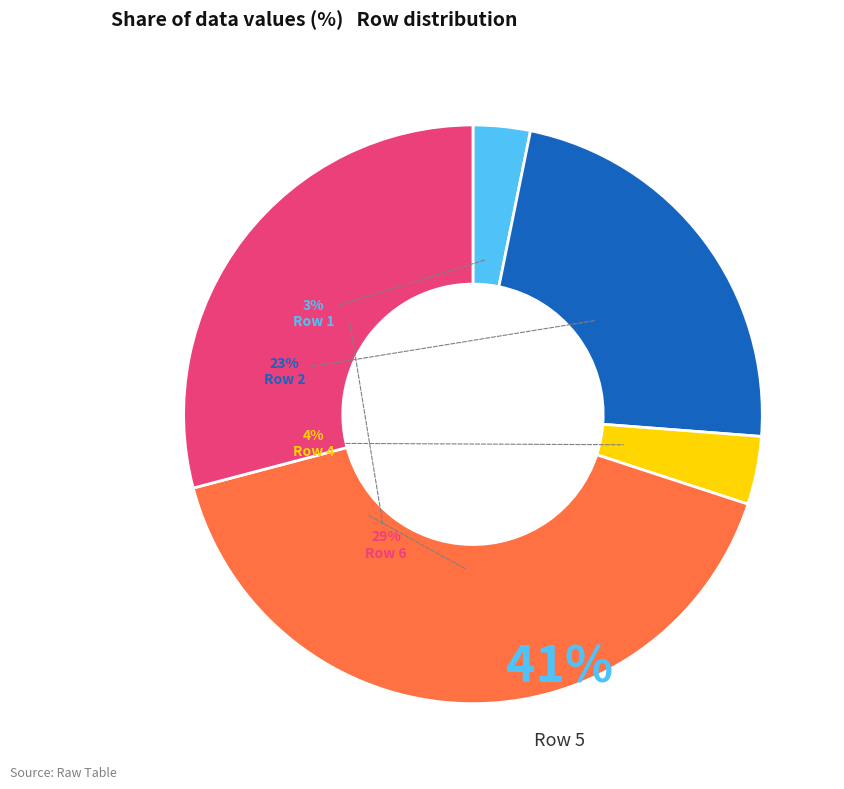

Does Row 4 represent more than half of the total?

No